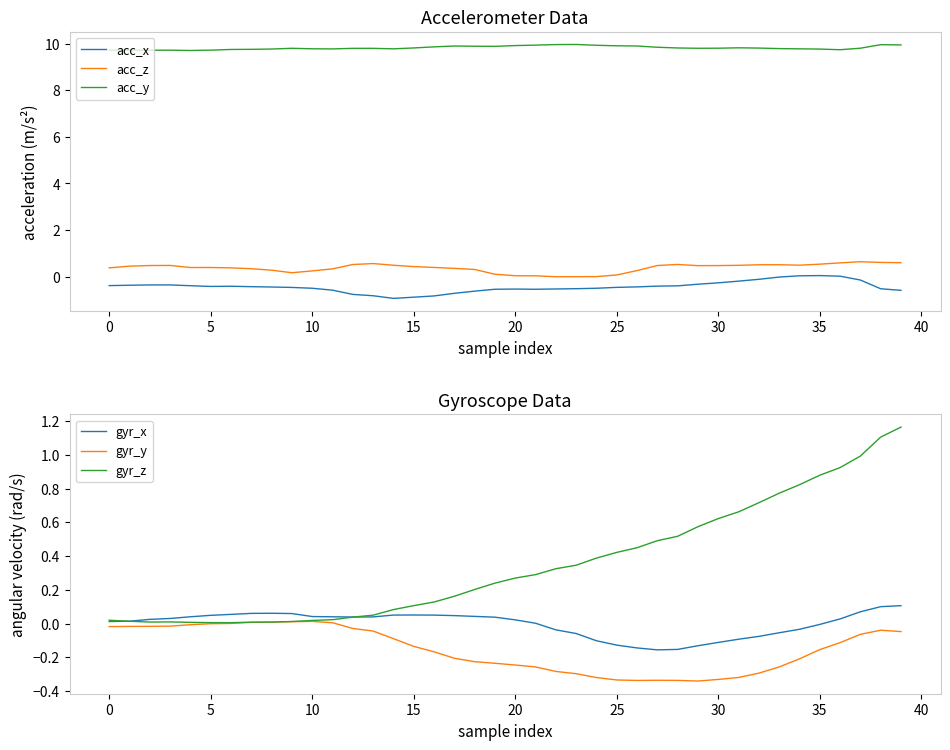

At which category is the sum across all series the highest?

37